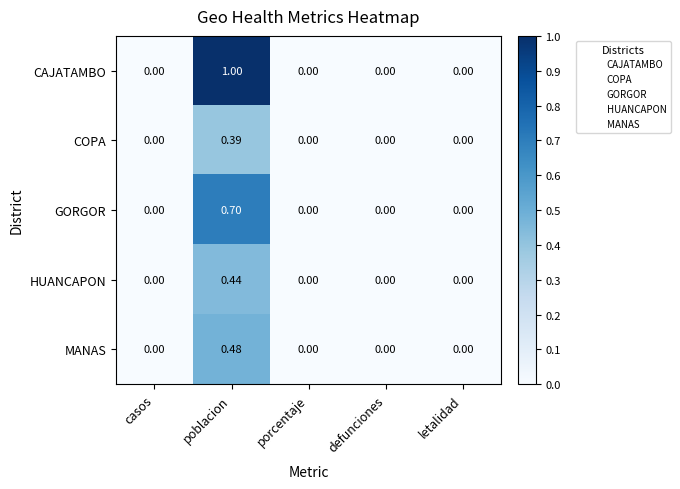

How many data points in CAJATAMBO are above 0?

1